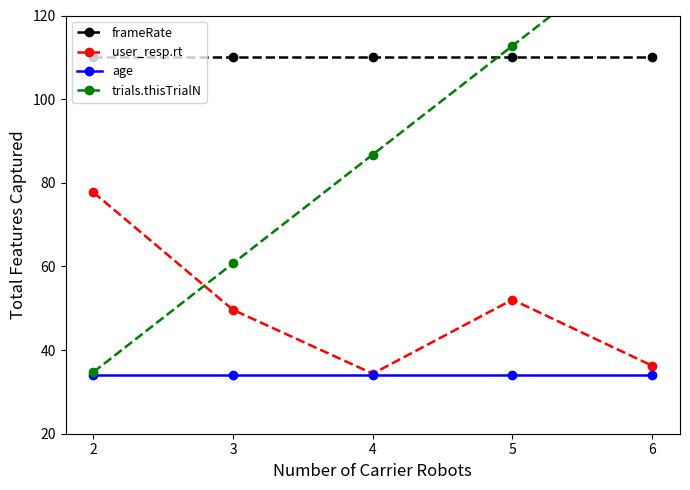

Does the chart have visible grid lines?

No